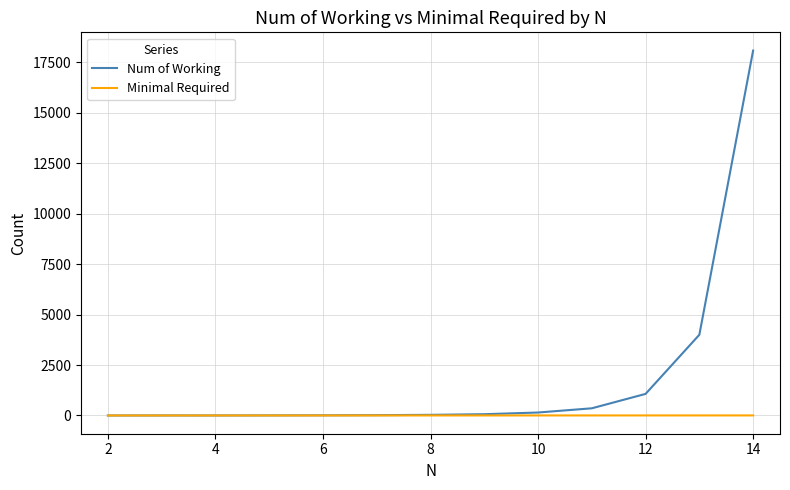

Which series has the largest total across all categories?

Num of Working